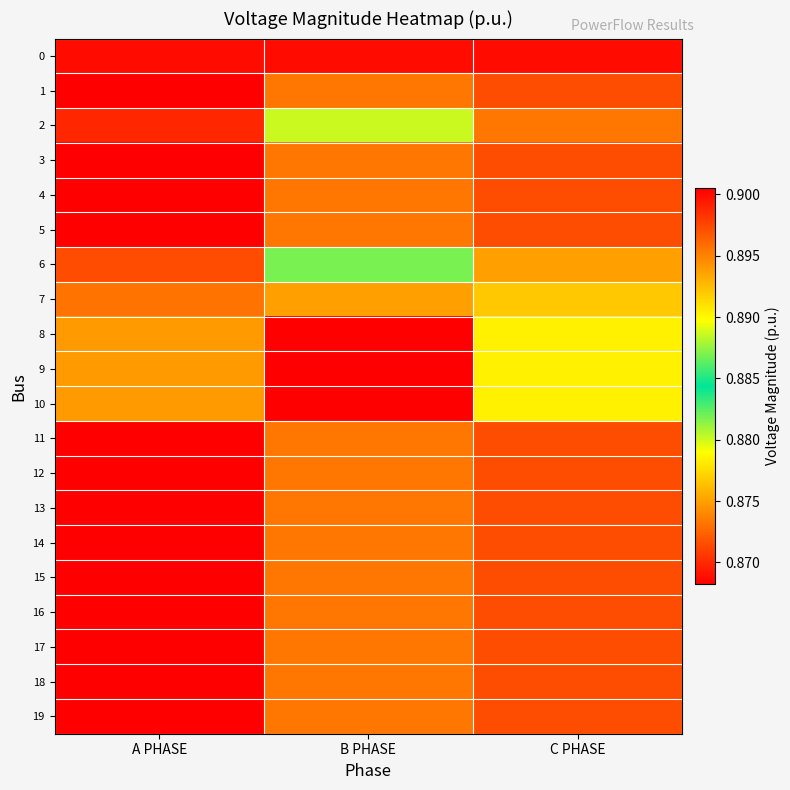

Reading left to right, what are all the values shown in this chart?

0: A PHASE=0.9	B PHASE=0.9	C PHASE=0.9
1: A PHASE=0.9	B PHASE=0.9	C PHASE=0.9
2: A PHASE=0.9	B PHASE=0.9	C PHASE=0.9
3: A PHASE=0.9	B PHASE=0.9	C PHASE=0.9
4: A PHASE=0.9	B PHASE=0.9	C PHASE=0.9
5: A PHASE=0.9	B PHASE=0.9	C PHASE=0.9
6: A PHASE=0.9	B PHASE=0.9	C PHASE=0.9
7: A PHASE=0.9	B PHASE=0.9	C PHASE=0.9
8: A PHASE=0.9	B PHASE=0.9	C PHASE=0.9
9: A PHASE=0.9	B PHASE=0.9	C PHASE=0.9
10: A PHASE=0.9	B PHASE=0.9	C PHASE=0.9
11: A PHASE=0.9	B PHASE=0.9	C PHASE=0.9
12: A PHASE=0.9	B PHASE=0.9	C PHASE=0.9
13: A PHASE=0.9	B PHASE=0.9	C PHASE=0.9
14: A PHASE=0.9	B PHASE=0.9	C PHASE=0.9
15: A PHASE=0.9	B PHASE=0.9	C PHASE=0.9
16: A PHASE=0.9	B PHASE=0.9	C PHASE=0.9
17: A PHASE=0.9	B PHASE=0.9	C PHASE=0.9
18: A PHASE=0.9	B PHASE=0.9	C PHASE=0.9
19: A PHASE=0.9	B PHASE=0.9	C PHASE=0.9